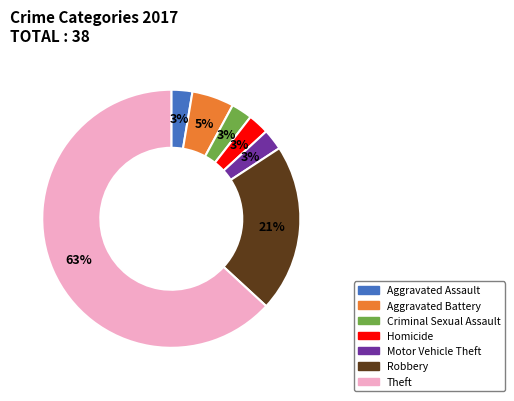

Is it true that Criminal Sexual Assault is 3% of the pie?

True